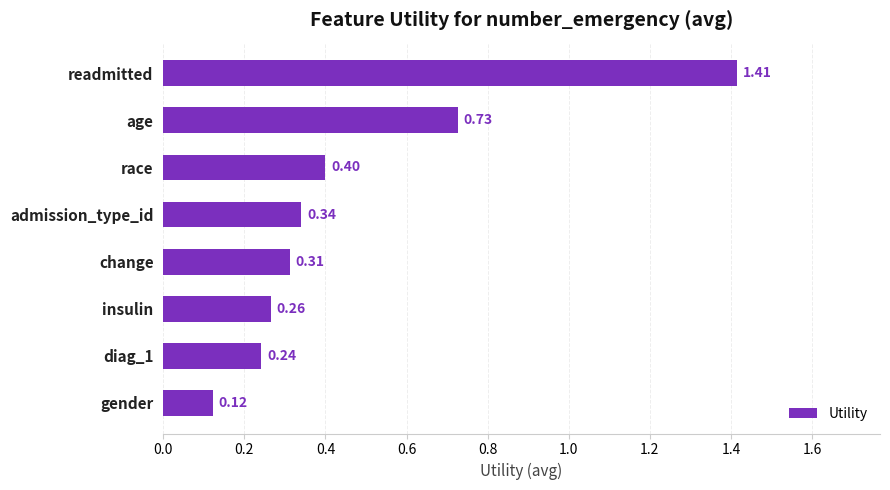

At which category does the chart reach its peak across all series?

readmitted